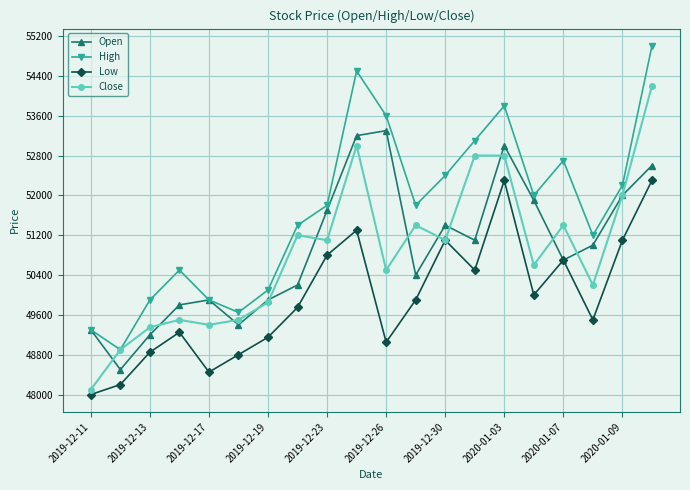

True or false: High and Low cross at least once.

False